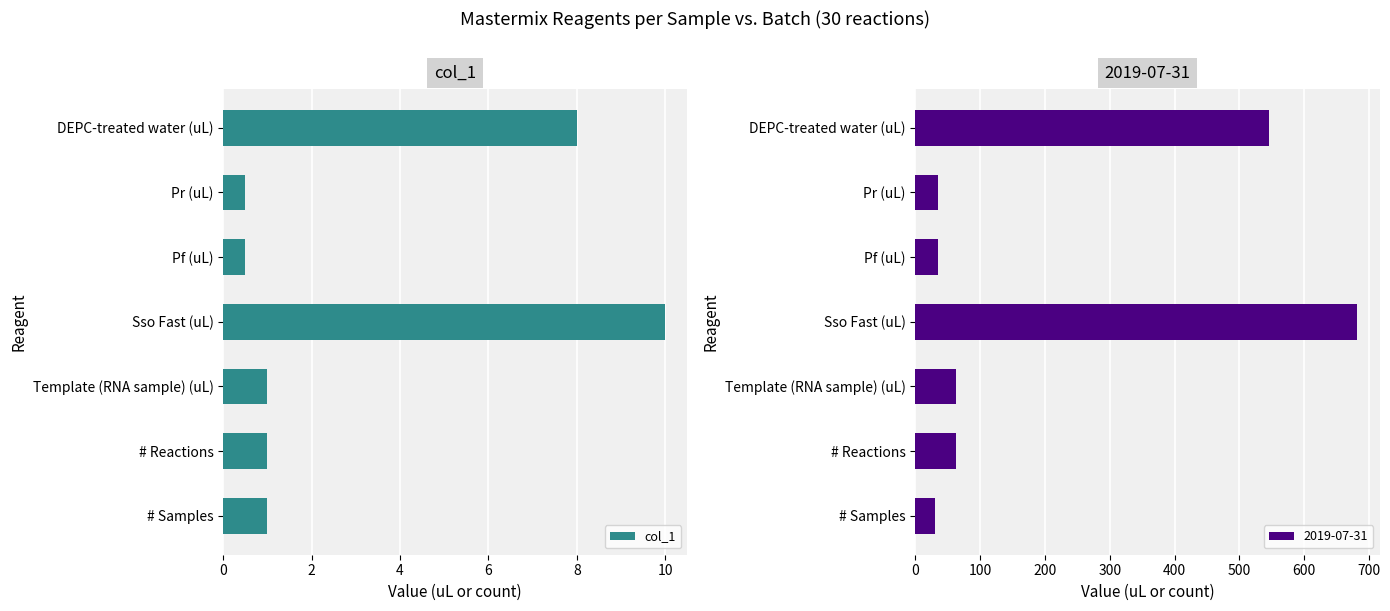

Which category has the highest value in the col_1 series?

Sso Fast (uL)